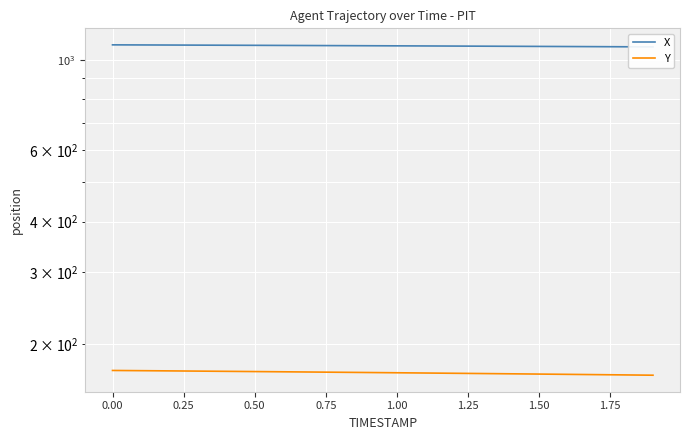

What is the difference between the maximum and second lowest values in the X series?

11.8